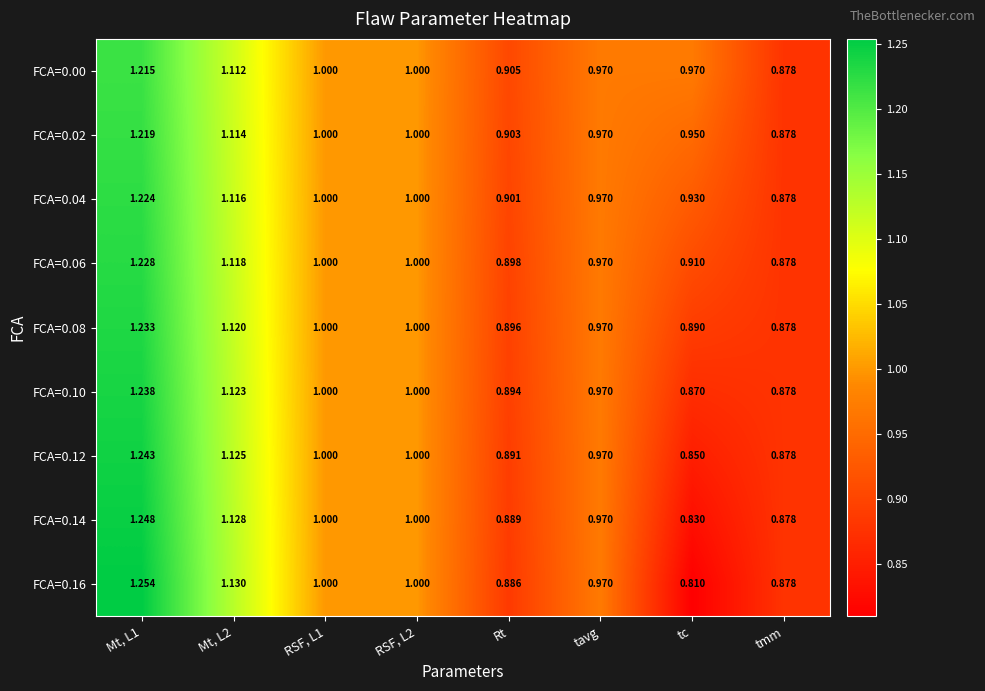

At which category does the chart reach its minimum across all series?

tc